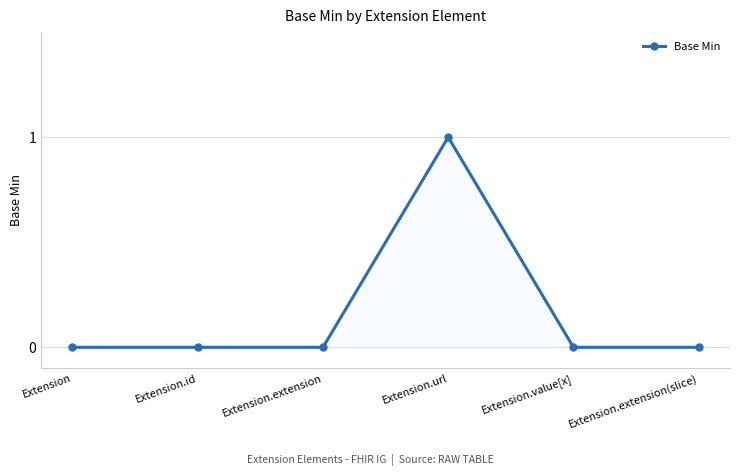

Reading left to right, transcribe all the data shown in this chart.

0	0	0	1	0	0